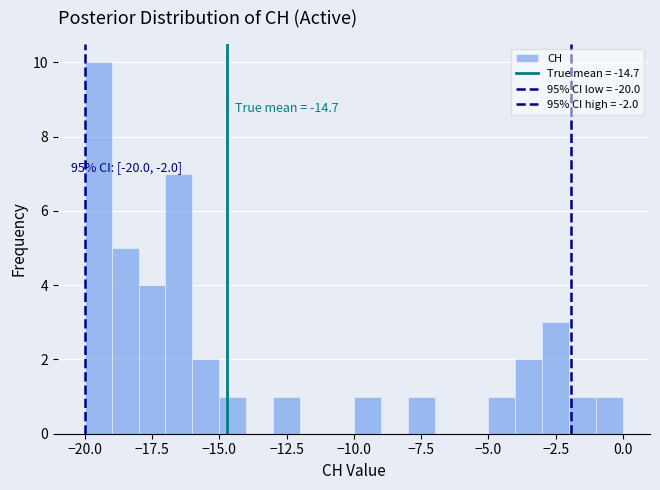

Read against the x-axis, roughly where is the centre of the tallest bar?

-19.5